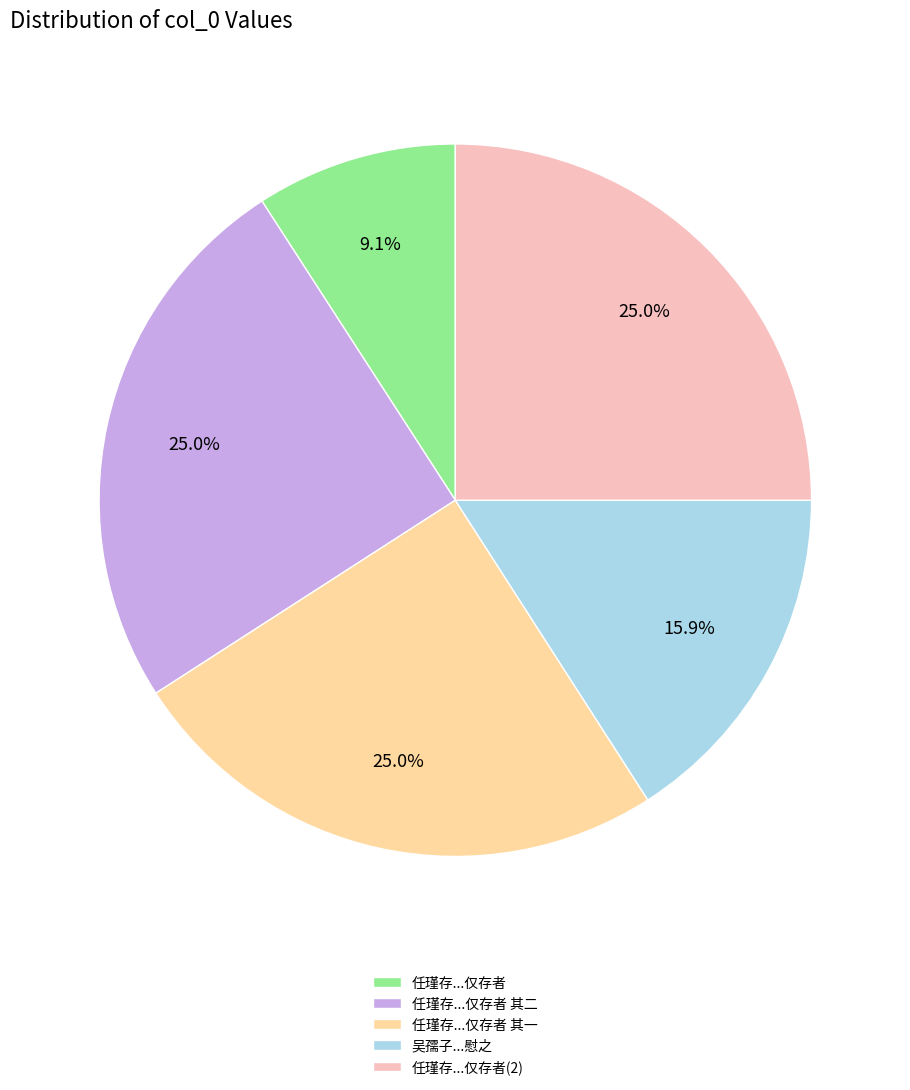

What percentage is NOT represented by 任瑾存...仅存者 其一?

75.0%